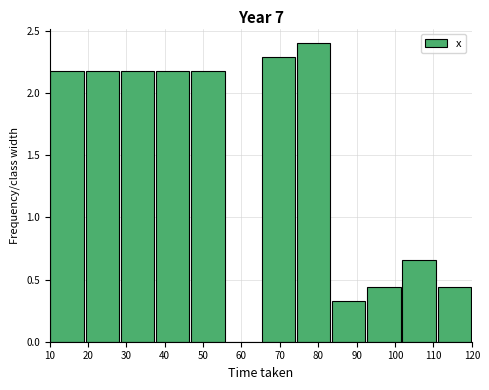

How tall is the bar that spans 19 to 28 on the x-axis? Neither the bar edges nor the heights are printed on the chart, so give them approximately, as read against the axes.

2.20